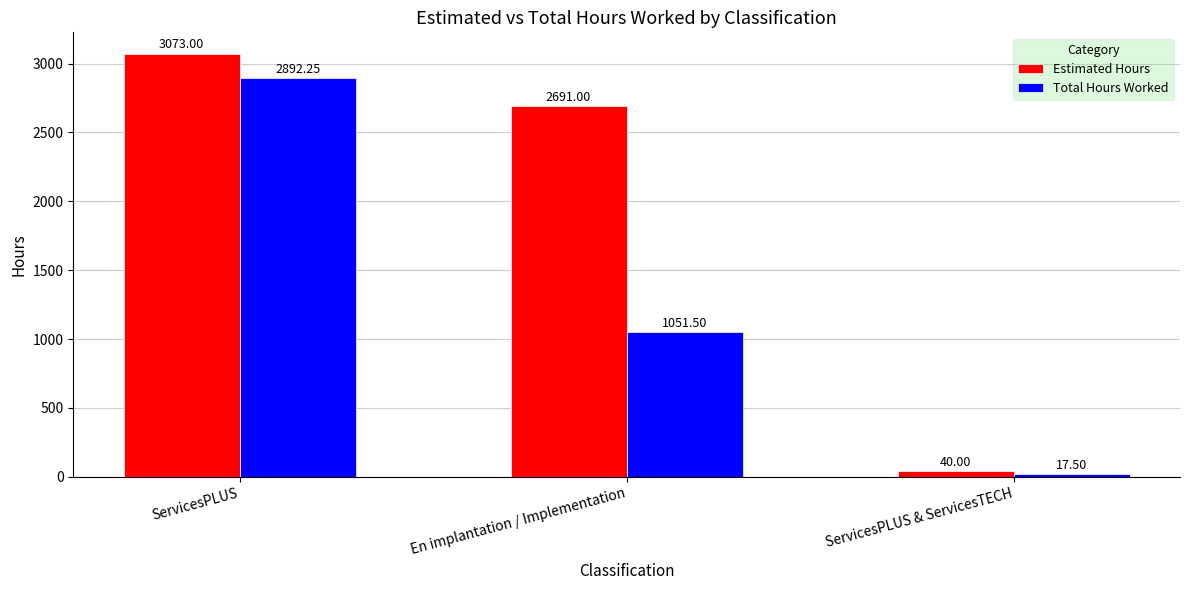

The Estimated Hours series shows 600.7 at En implantation / Implementation. True or false?

False